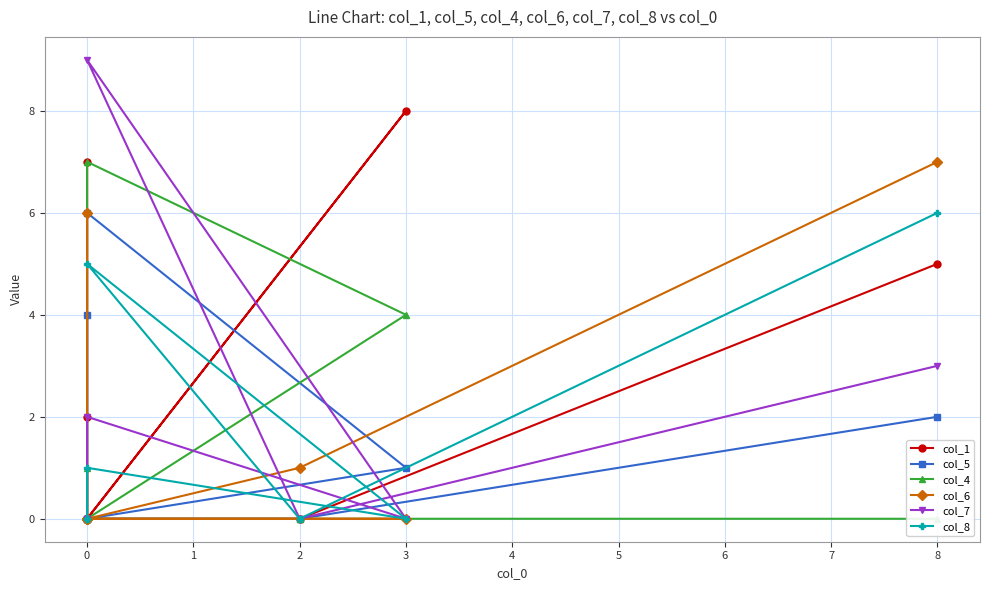

How many lines are shown in the chart?

6